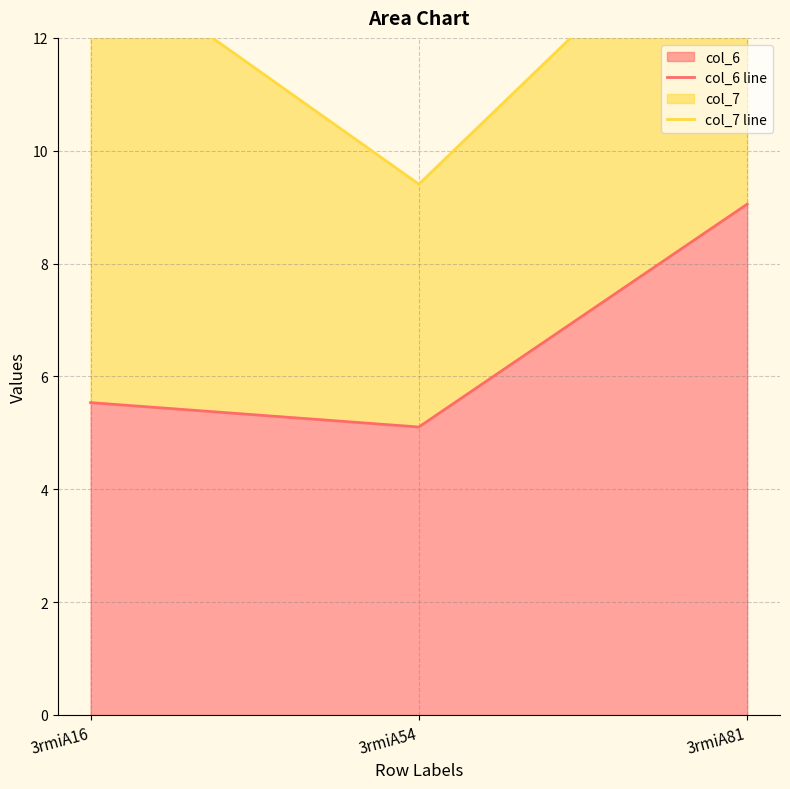

Does the chart have visible grid lines?

Yes